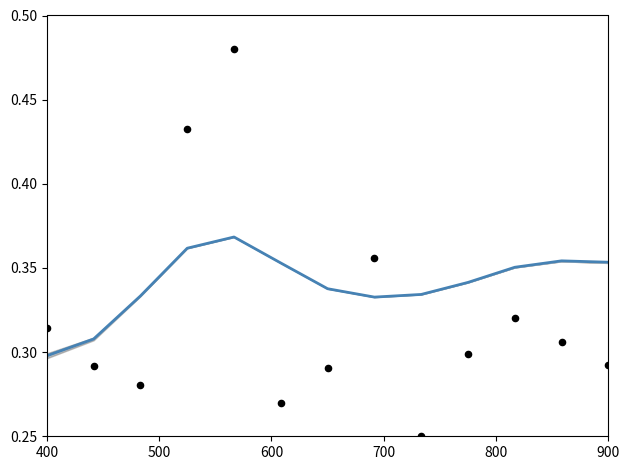

At how many categories does at least one series exceed 0?

13